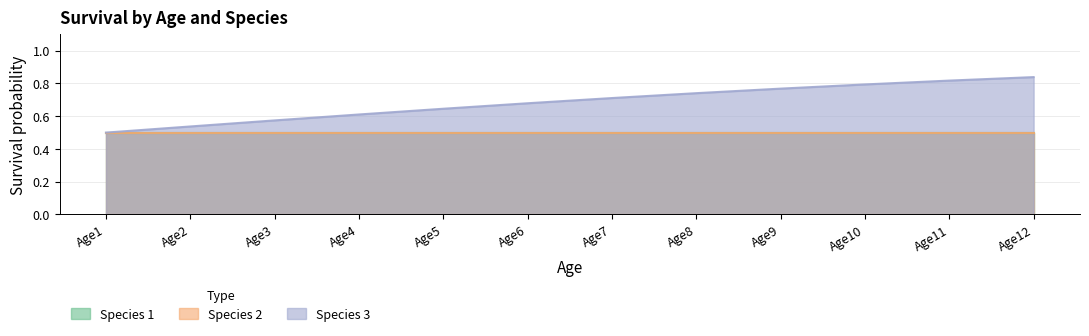

True or false: Species 1 and Species 2 cross at least once.

False